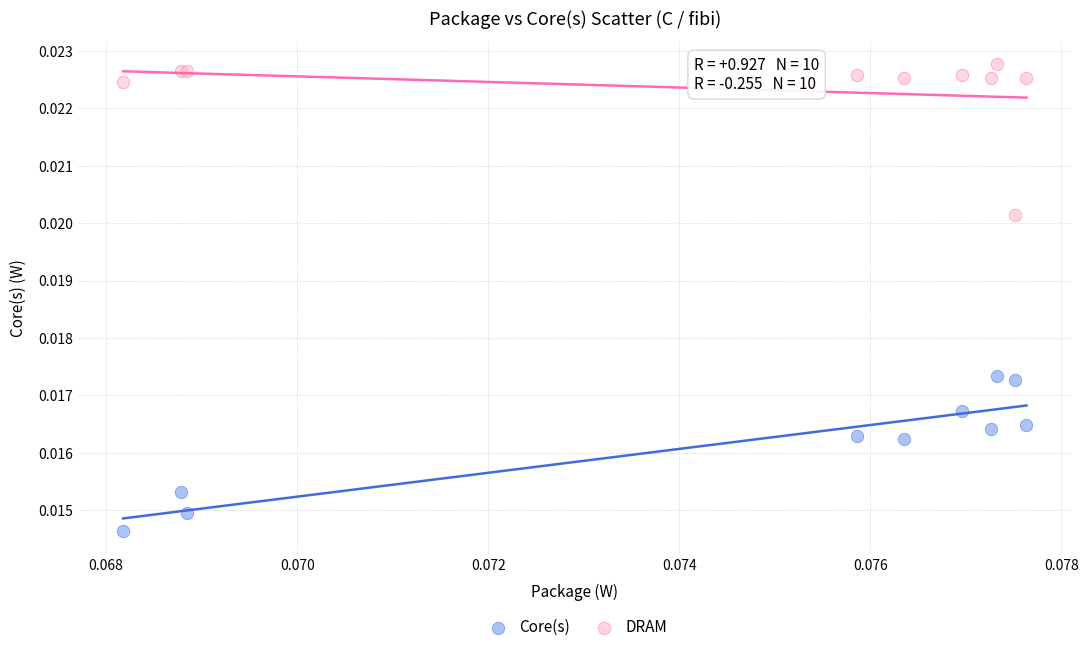

Which series reaches the minimum Y coordinate?

Core(s)